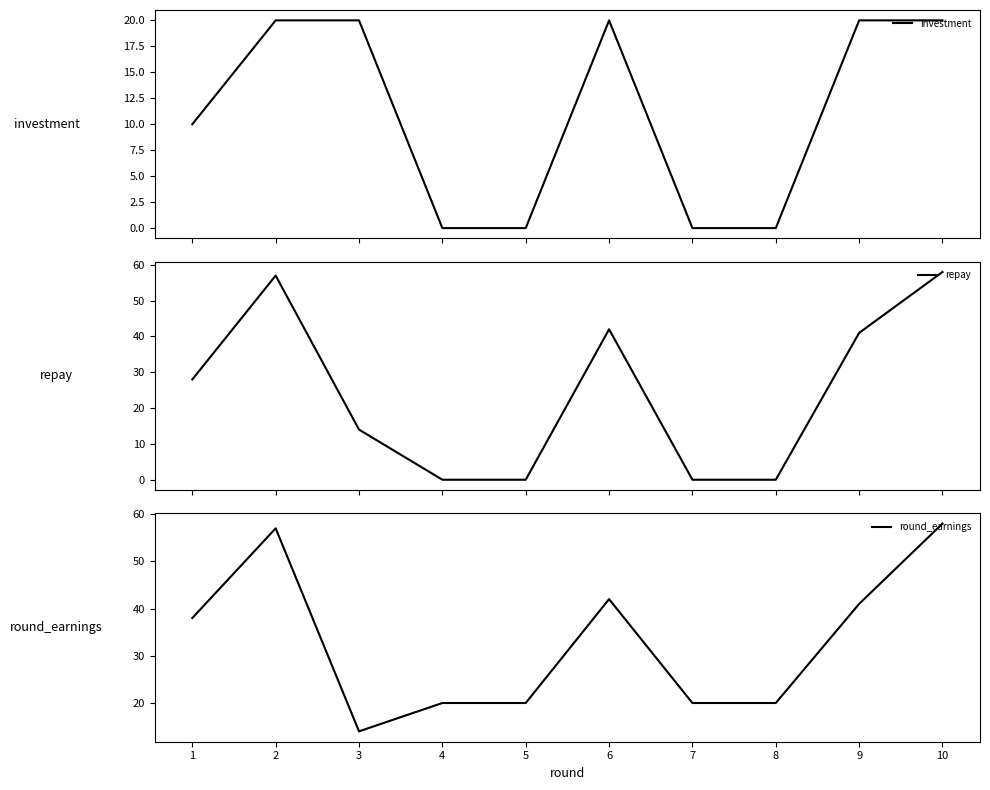

What is the sum of the round_earnings values at 1 and 9?

79